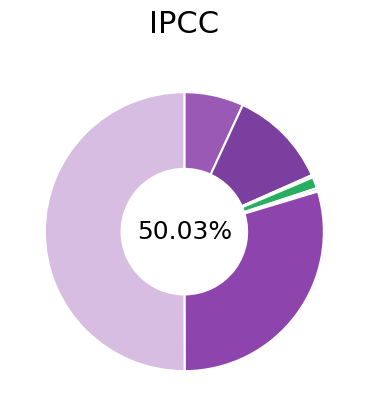

What is the change in value from Motor Vehicle Theft to Theft?

+878